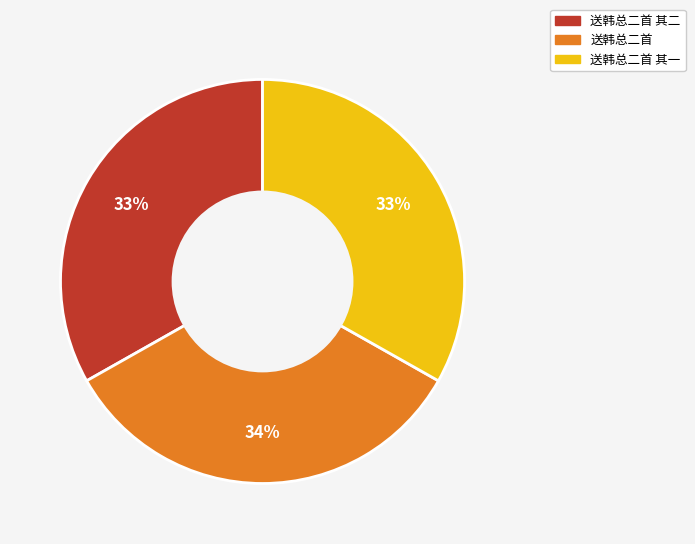

True or false: 送韩总二首 accounts for 34% of the total.

True